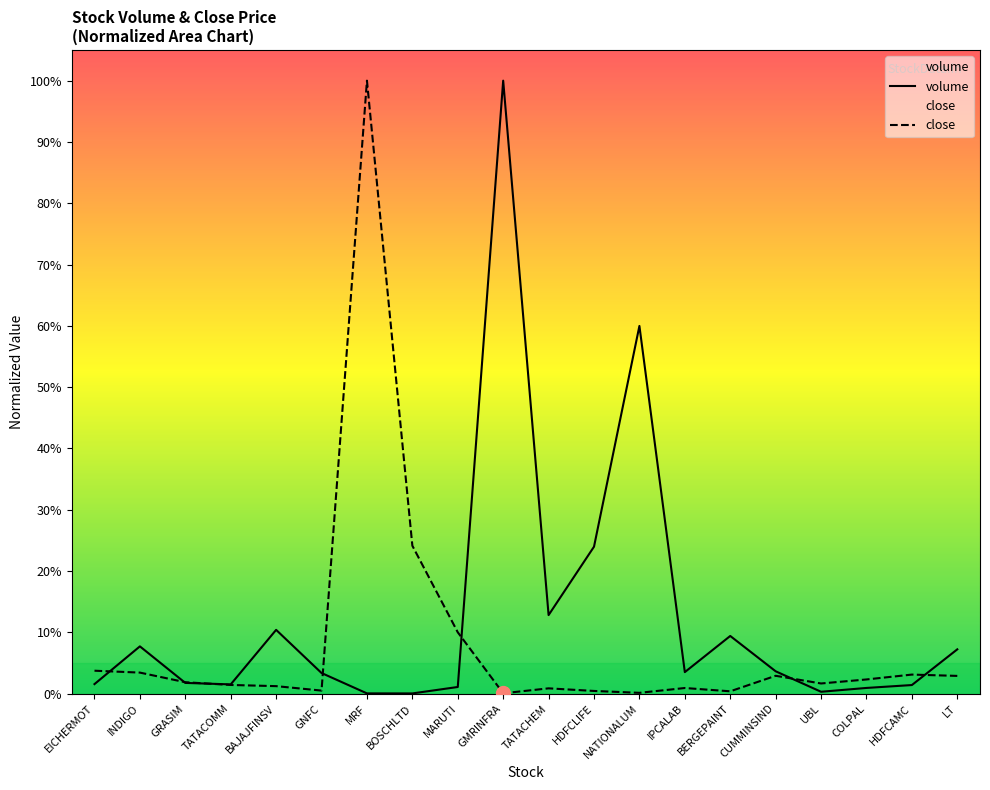

The value of close at BAJAJFINSV is 0.0. True or false?

False